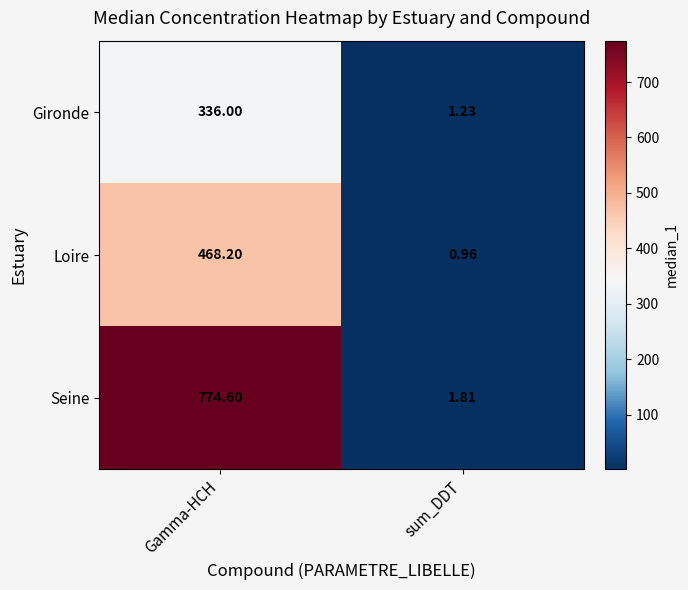

Which series has the widest spread of values?

Seine